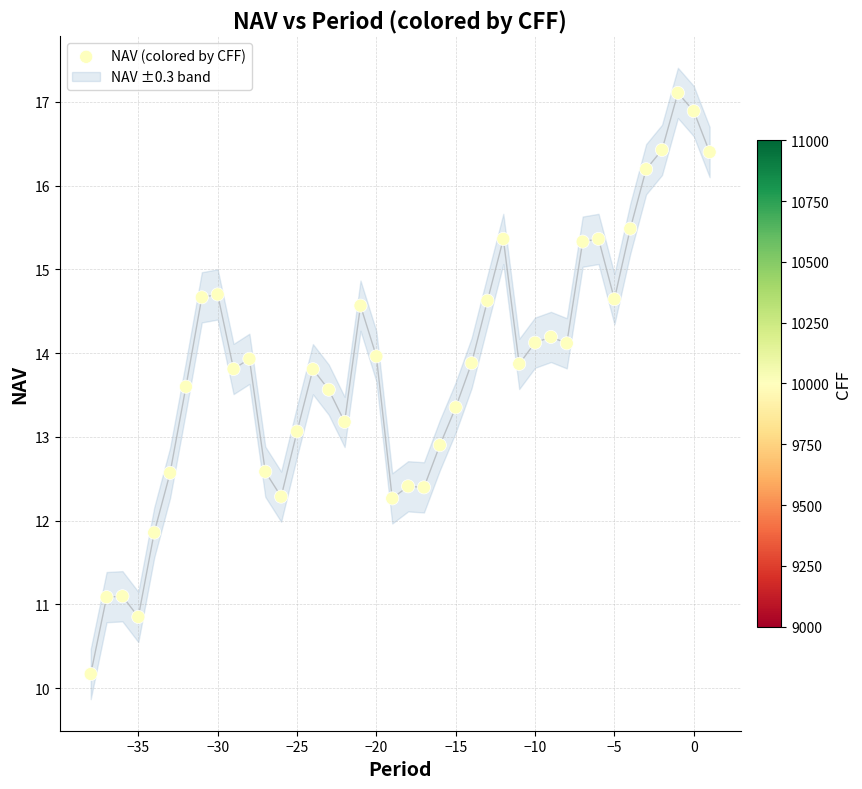

What is the range of X values (max minus min)?

39.0